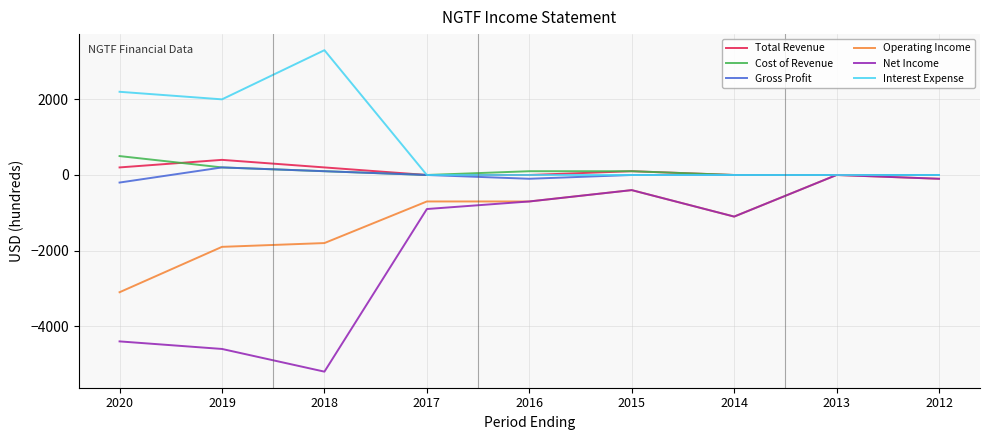

Is the value of Gross Profit at 2016 greater than the value of Interest Expense at 2012?

No